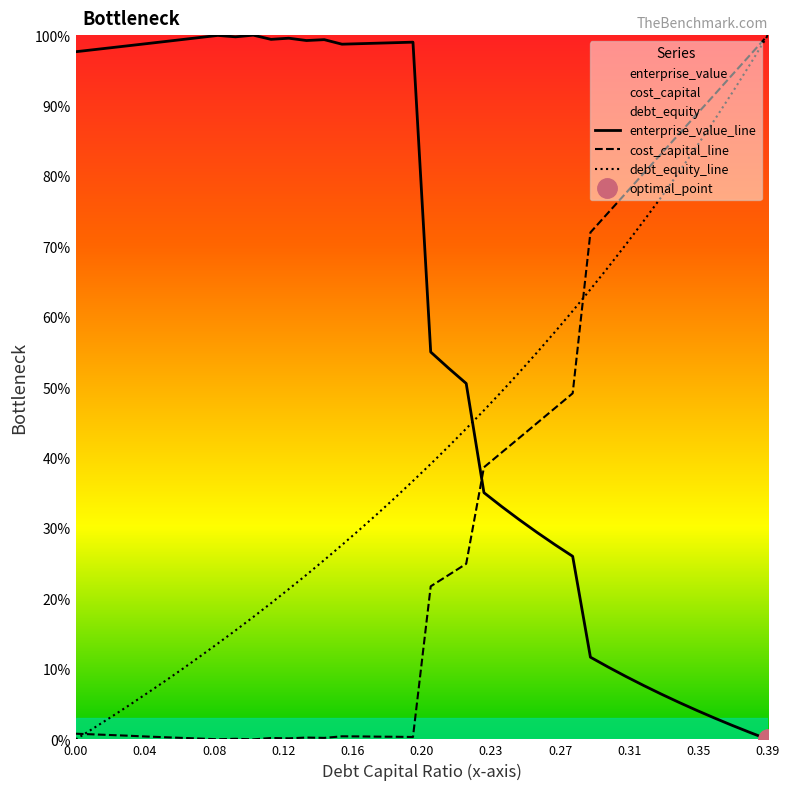

Reading right to left, transcribe all the data shown in this chart.

debt_equity_line: 1.0	1.0	0.9	0.9	0.8	0.8	0.8	0.7	0.7	0.7	0.6	0.6	0.6	0.5	0.5	0.5	0.5	0.4	0.4	0.4	0.4	0.3	0.3	0.3	0.3	0.3	0.2	0.2	0.2	0.2	0.2	0.1	0.1	0.1	0.1	0.1	0.0	0.0	0.0	0.0
cost_capital_line: 1.0	1.0	0.9	0.9	0.9	0.9	0.8	0.8	0.8	0.7	0.7	0.5	0.5	0.4	0.4	0.4	0.4	0.2	0.2	0.2	0.0	0.0	0.0	0.0	0.0	0.0	0.0	0.0	0.0	0.0	0.0	0.0	0.0	0.0	0.0	0.0	0.0	0.0	0.0	0.0
enterprise_value_line: 0.0	0.0	0.0	0.0	0.0	0.1	0.1	0.1	0.1	0.1	0.1	0.3	0.3	0.3	0.3	0.3	0.4	0.5	0.5	0.6	1.0	1.0	1.0	1.0	1.0	1.0	1.0	1.0	1.0	1.0	1.0	1.0	1.0	1.0	1.0	1.0	1.0	1.0	1.0	1.0